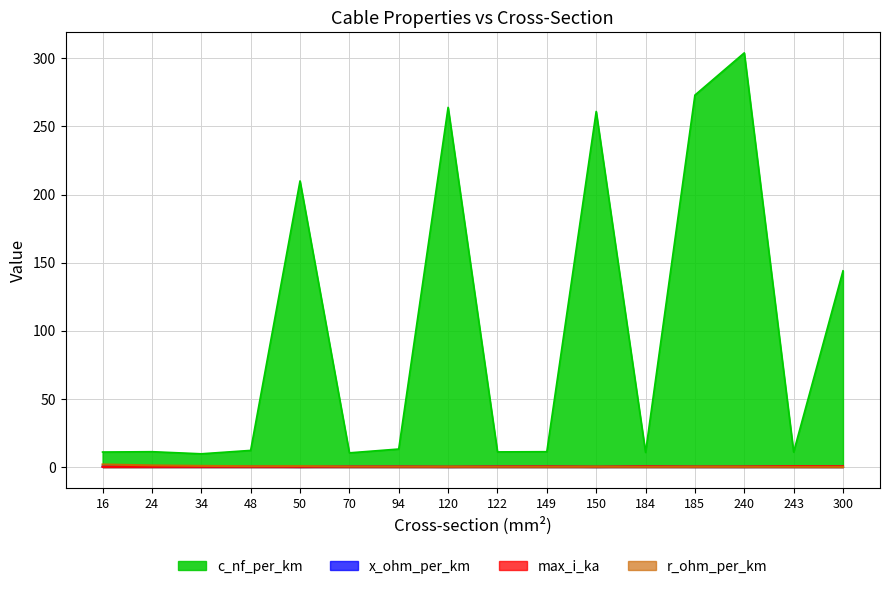

Reading left to right, extract all data points from this chart.

c_nf_per_km: 16=11.0	24=11.2	34=9.7	48=12.2	50=210.0	70=10.4	94=13.2	120=264.0	122=11.1	149=11.2	150=261.0	184=10.8	185=273.0	240=304.0	243=11.0	300=144.0
x_ohm_per_km: 16=0.3	24=0.3	34=0.4	48=0.3	50=0.1	70=0.3	94=0.3	120=0.1	122=0.3	149=0.3	150=0.1	184=0.3	185=0.1	240=0.1	243=0.3	300=0.1
max_i_ka: 16=0.1	24=0.1	34=0.2	48=0.2	50=0.1	70=0.3	94=0.3	120=0.2	122=0.4	149=0.5	150=0.3	184=0.5	185=0.4	240=0.4	243=0.6	300=0.6
r_ohm_per_km: 16=1.9	24=1.2	34=0.8	48=0.6	50=0.6	70=0.4	94=0.3	120=0.2	122=0.2	149=0.2	150=0.2	184=0.2	185=0.2	240=0.1	243=0.1	300=0.1